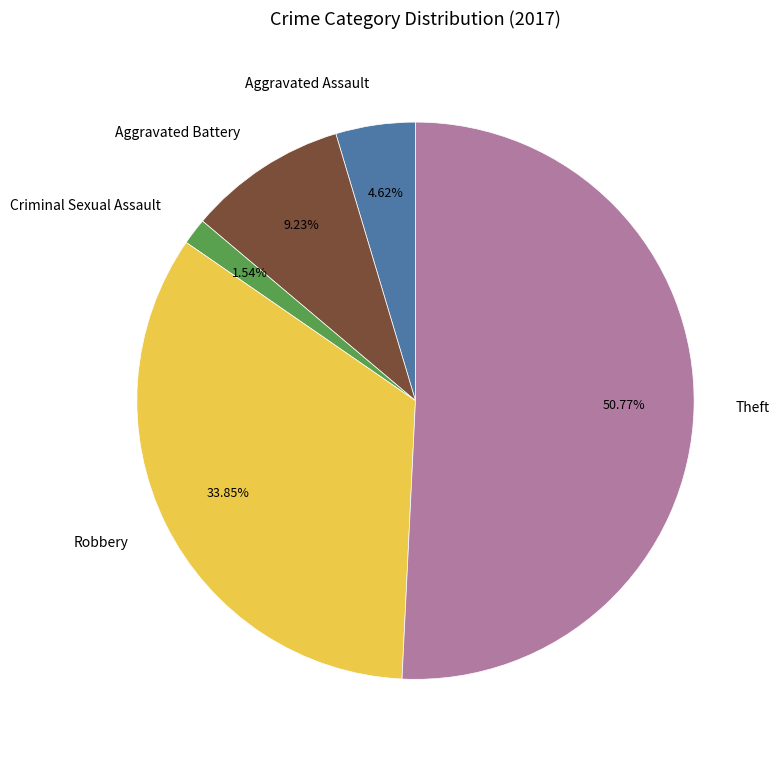

What is the largest slice in the pie chart?

Theft